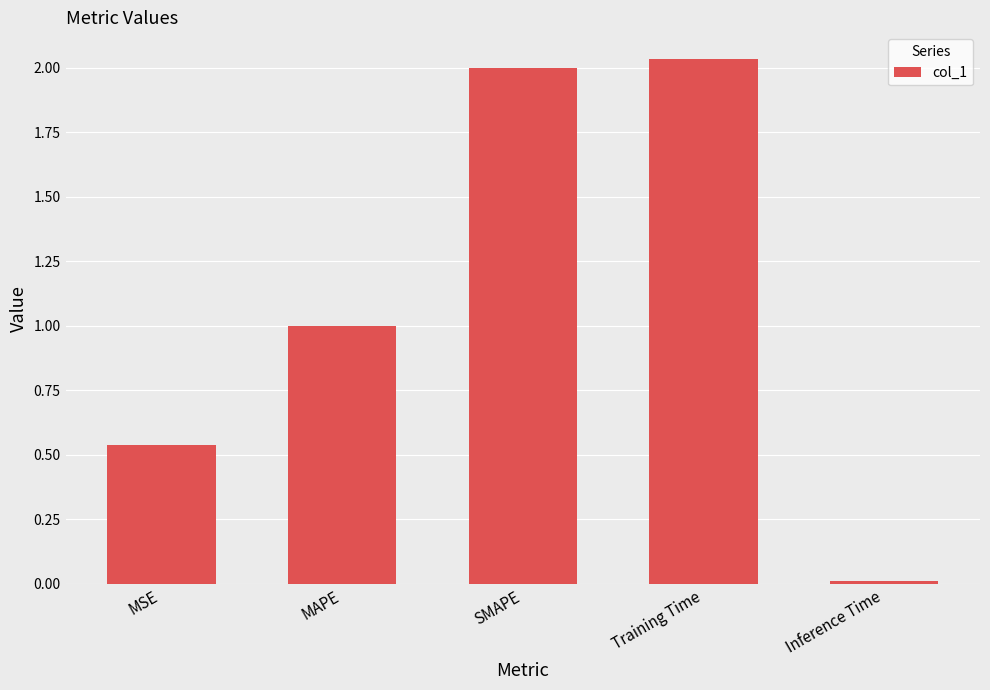

Count the number of categories in the chart.

5